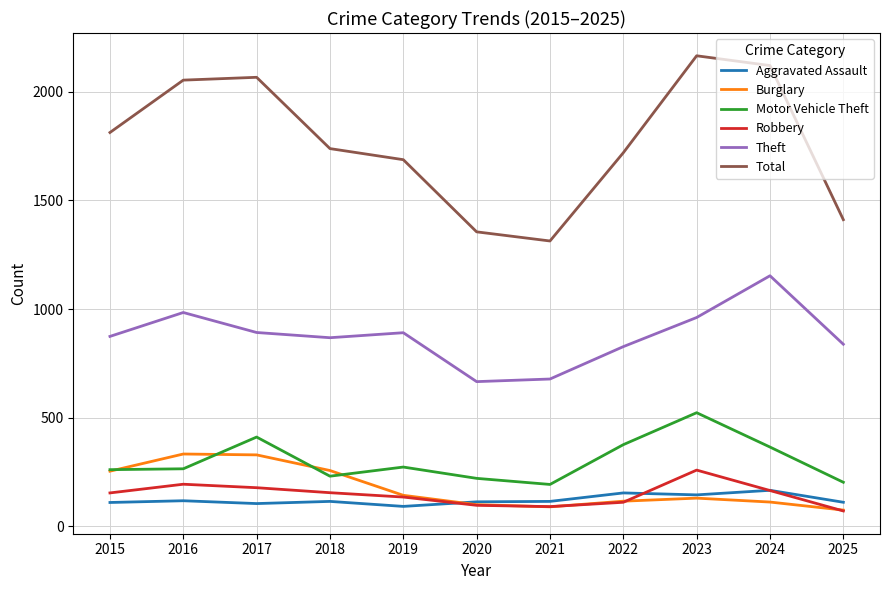

What is the total value across all series at 2019?

3221